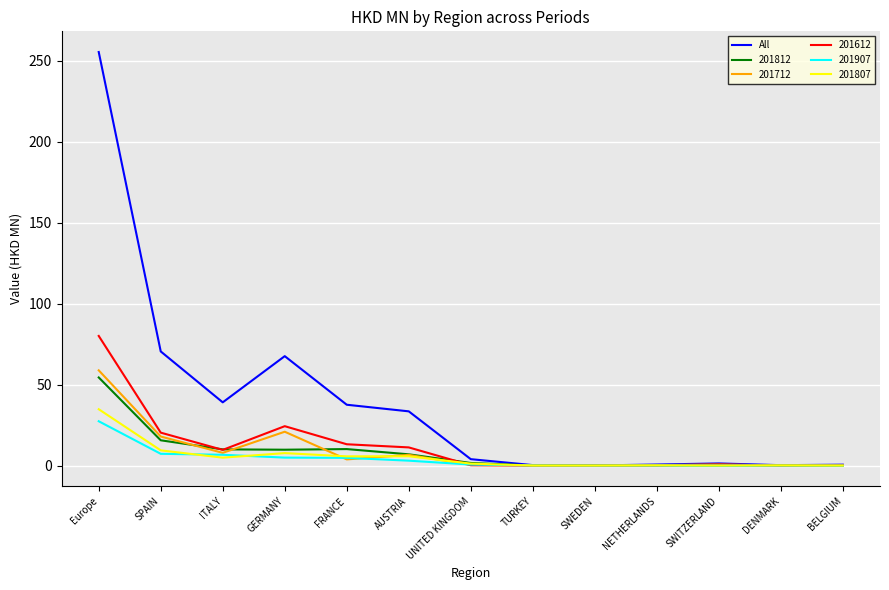

What is the total value across all series at SPAIN?

140.9